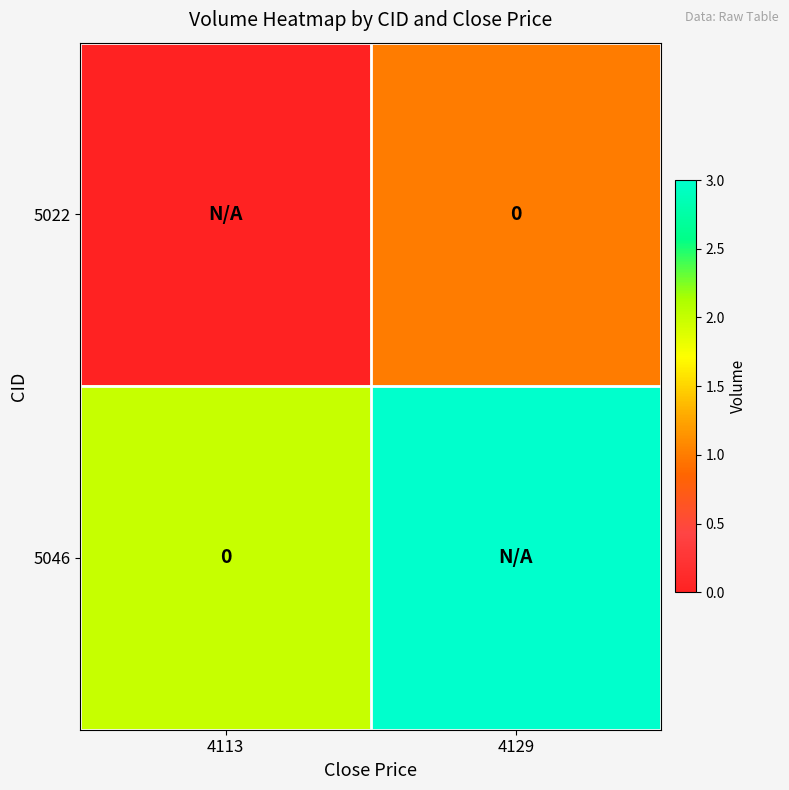

What is the difference between the maximum and minimum values in the 5046 series?

1